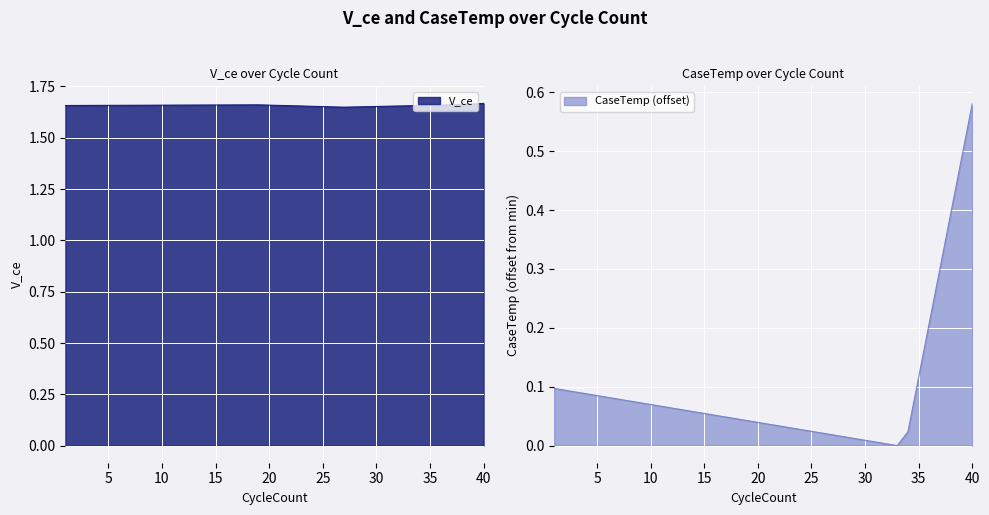

What is the difference between the second highest and minimum values in the CaseTemp series?

0.5